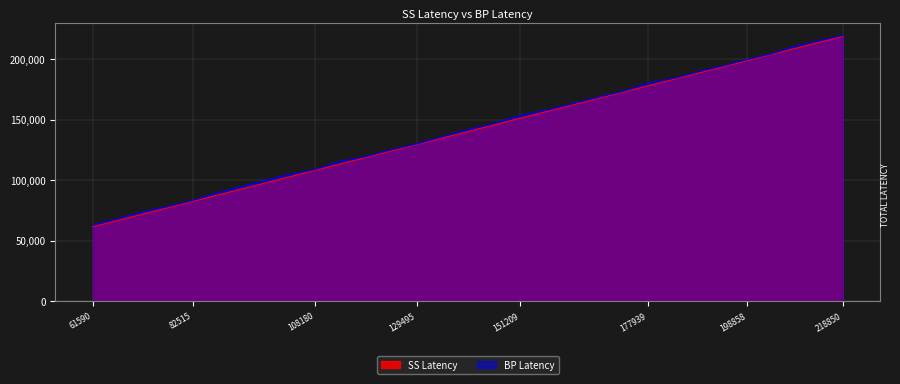

Reading right to left, list all the values displayed in this chart.

SS Latency: 218850=218850	213864=213864	208488=208488	203760=203760	198858=198858	193590=193590	188493=188493	183684=183684	177939=177939	172614=172614	167409=167409	157065=157065	151209=151209	145479=145479	140553=140553	135000=135000	129495=129495	124044=124044	118758=118758	113199=113199	108180=108180	103029=103029	97725=97725	87309=87309	82515=82515	77325=77325	72300=72300	66996=66996	61590=61590
BP Latency: 218850=219693	213864=215058	208488=210099	203760=204228	198858=199665	193590=194340	188493=189459	183684=184338	177939=180048	172614=173205	167409=168363	157065=158133	151209=153393	145479=146493	140553=142053	135000=136125	129495=129945	124044=125034	118758=119448	113199=115320	108180=108840	103029=104970	97725=99738	87309=89049	82515=83289	77325=78285	72300=73956	66996=68319	61590=62886